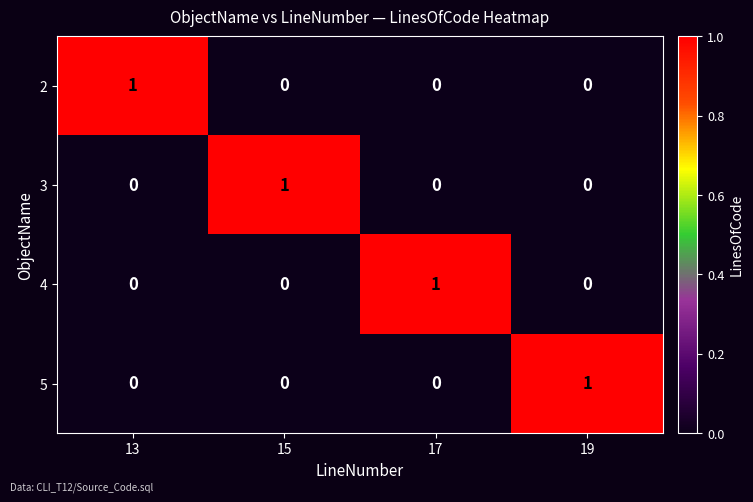

At how many categories does at least one series exceed 0?

4